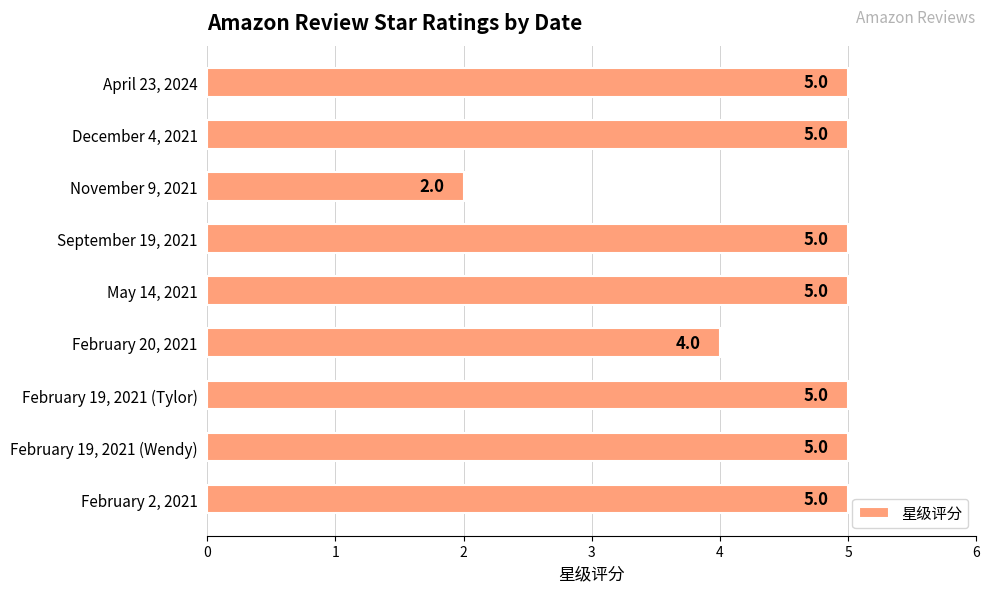

Reading top to bottom, extract all data points from this chart.

April 23, 2024=5	December 4, 2021=5	November 9, 2021=2	September 19, 2021=5	May 14, 2021=5	February 20, 2021=4	February 19, 2021 (Tylor)=5	February 19, 2021 (Wendy)=5	February 2, 2021=5